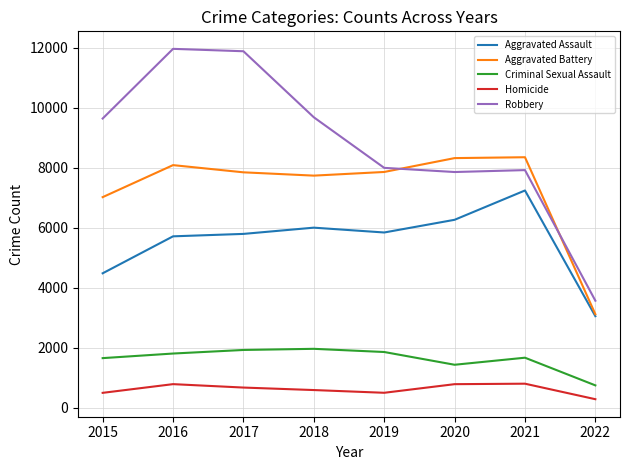

True or false: Robbery has a value of 4766 at 2017.

False